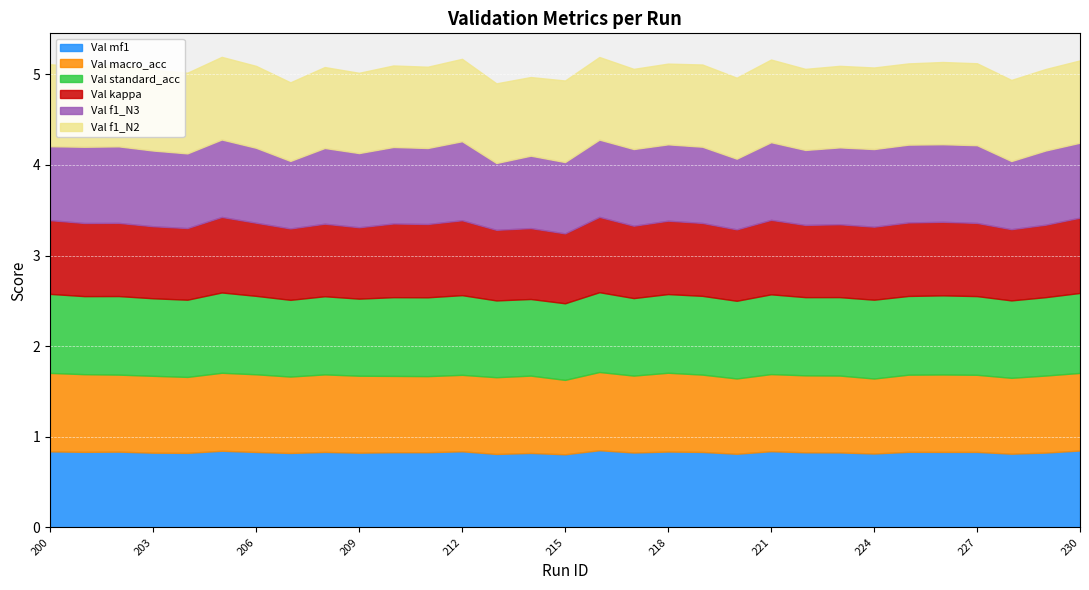

What is the difference between the second highest and second lowest values in the Val f1_N3 series?

0.1